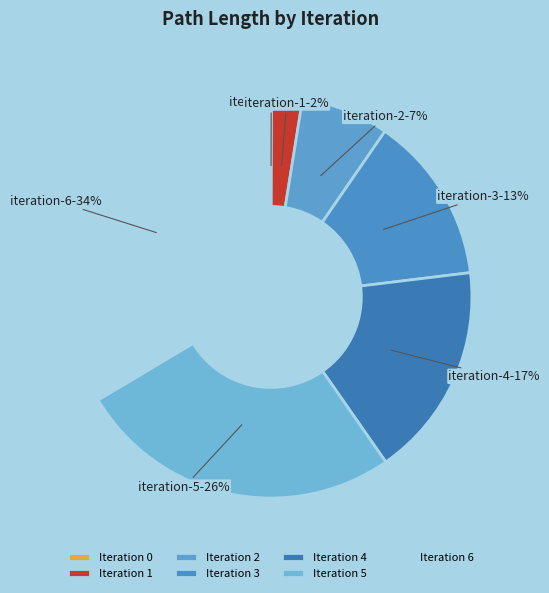

What is the total percentage of Iteration 6 and Iteration 4?

50.8%